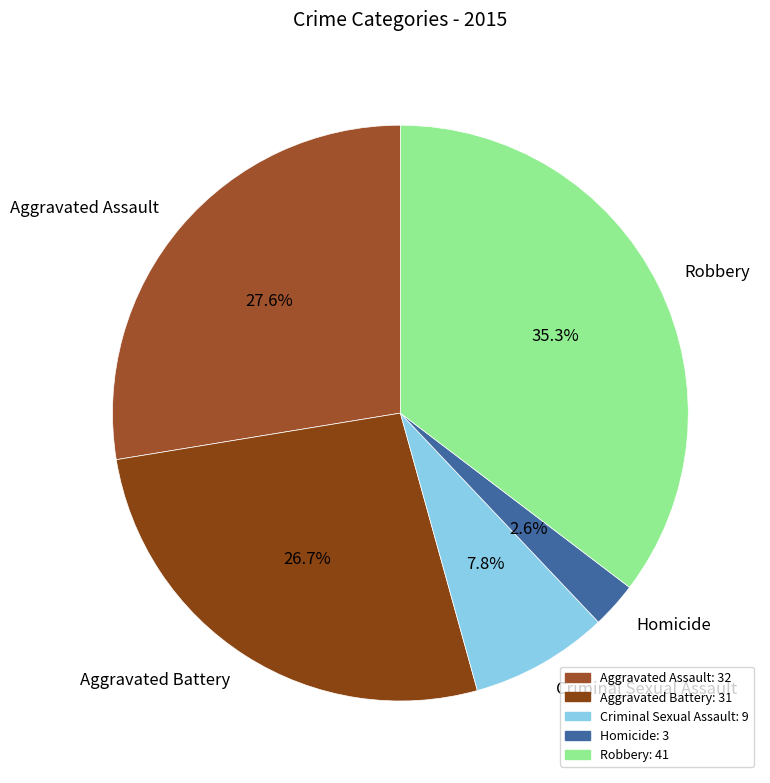

Which slice is the largest?

Robbery